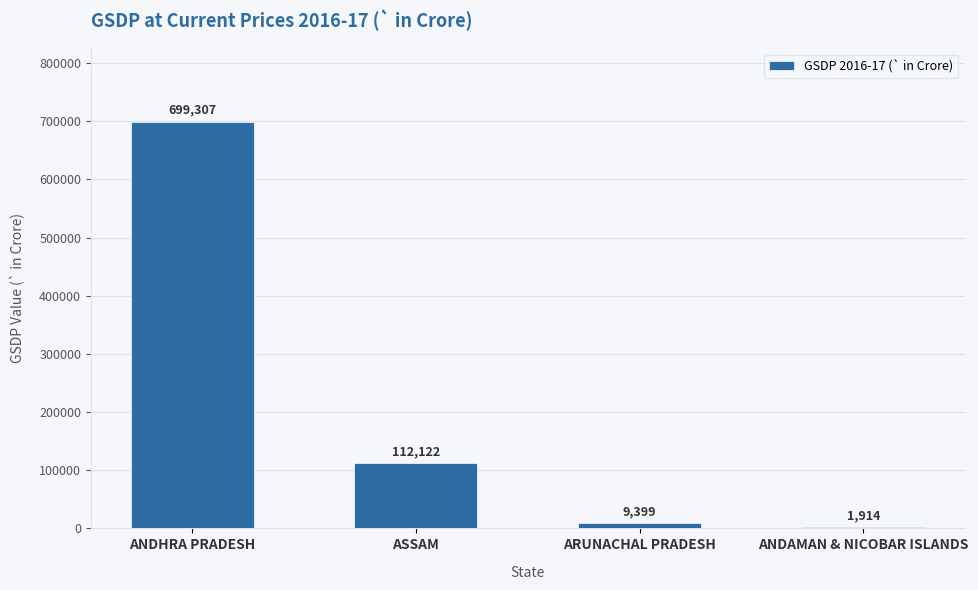

True or false: the data shows 699307.0 at ANDHRA PRADESH.

True